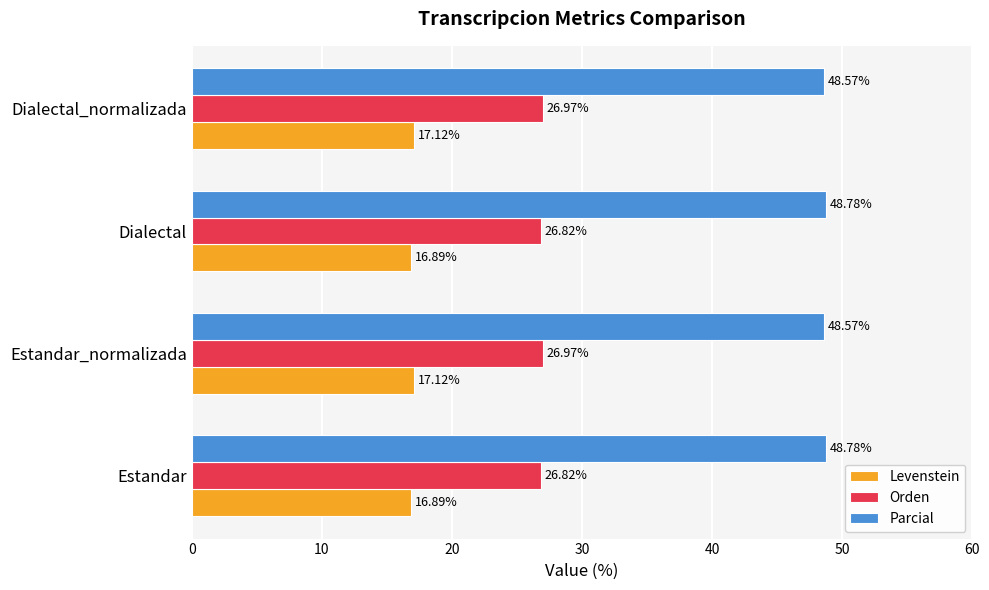

List the series in order of their peak value, lowest first.

Levenstein, Orden, Parcial